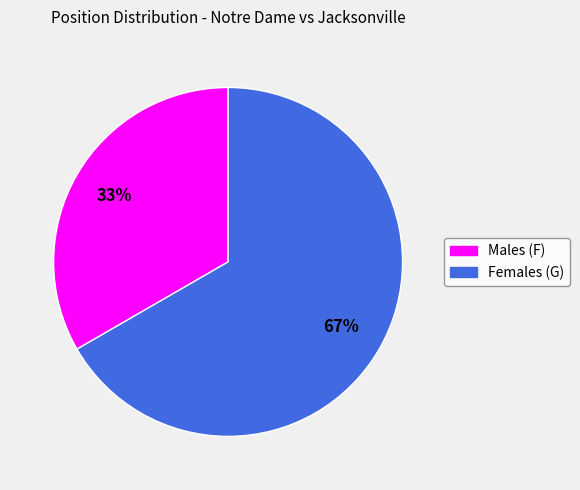

Which category has the smallest portion of the pie?

Males (F)